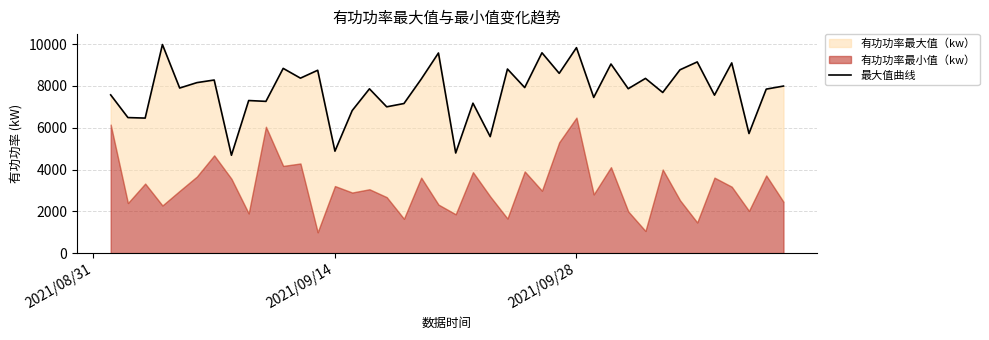

What is the average value?

7764.0